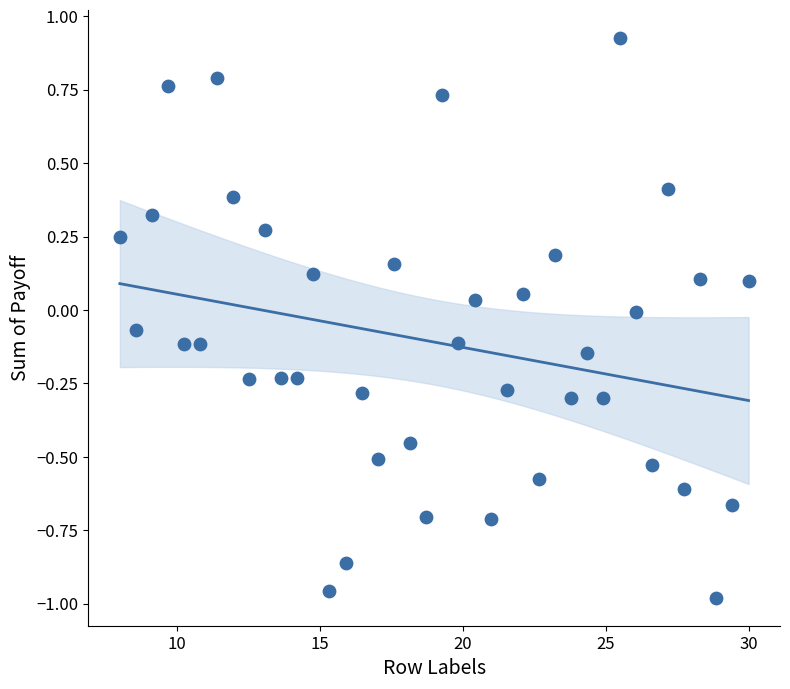

What is the range of Y values (max minus min)?

1.9